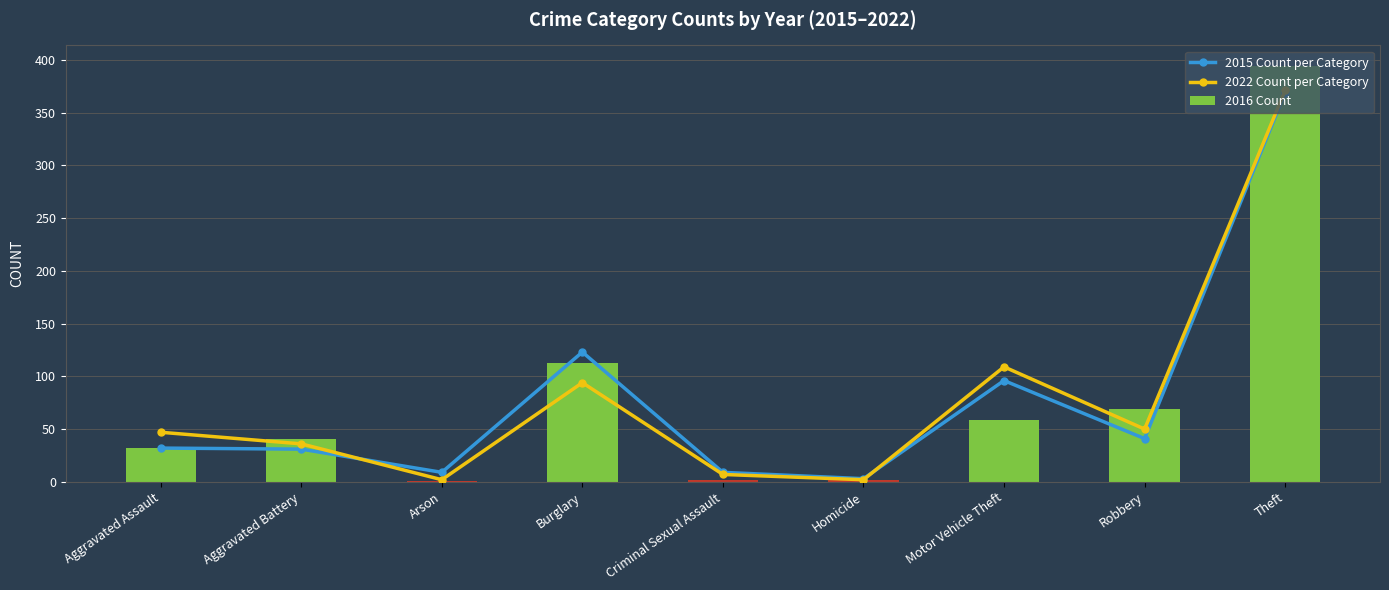

Between Homicide and Criminal Sexual Assault, which is larger?

Criminal Sexual Assault